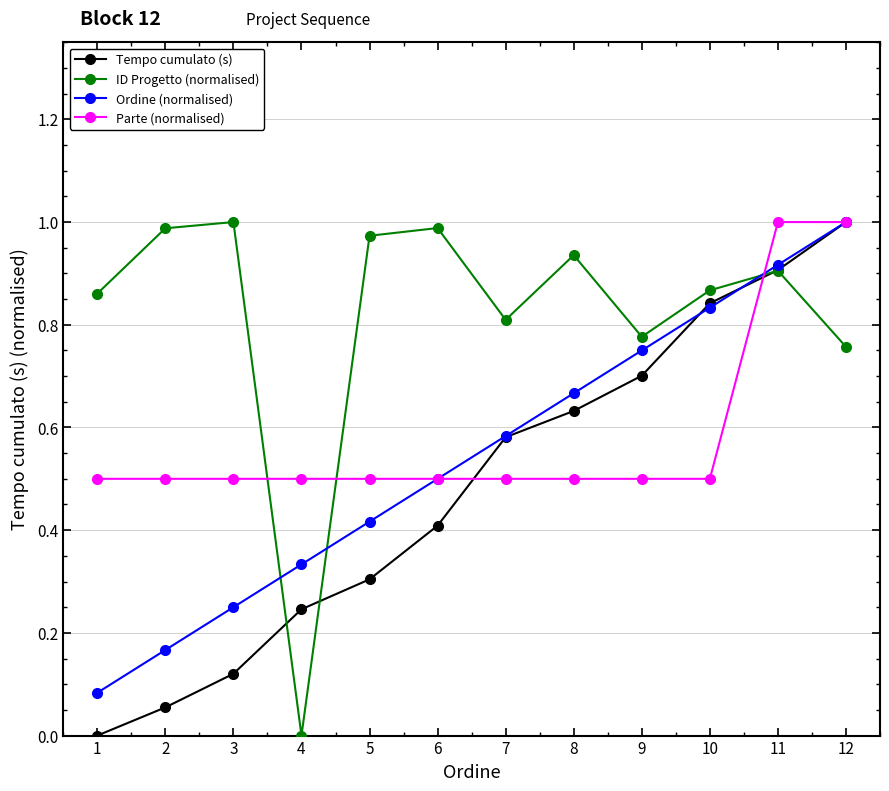

Is this an area chart (filled region under the line)?

No